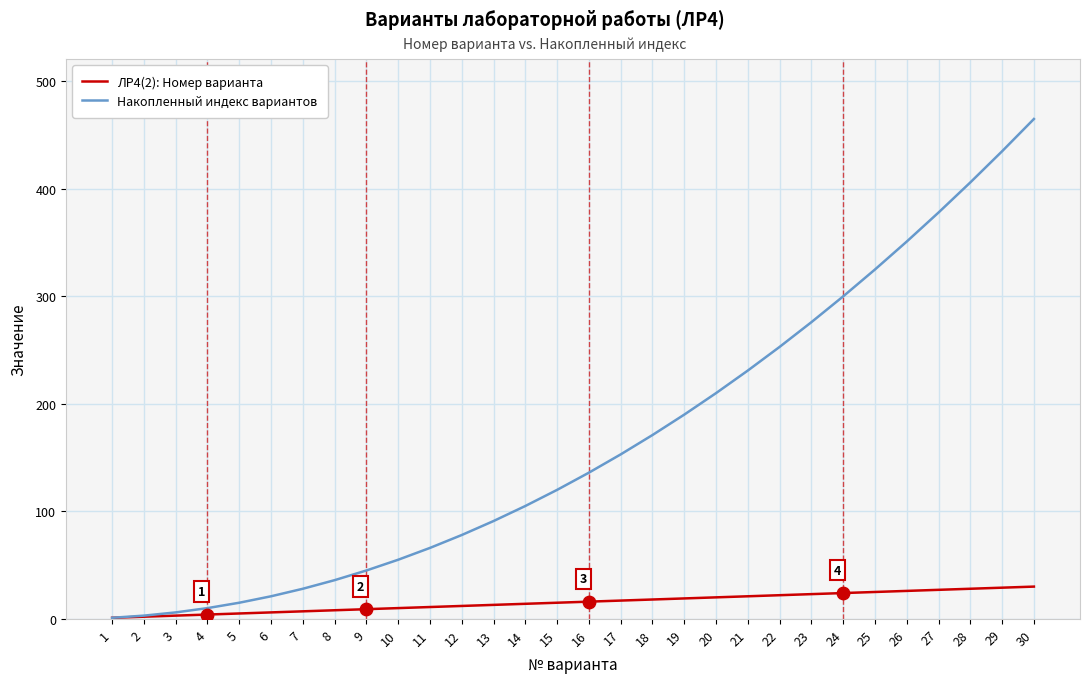

What is the total value across all series at 16?

152